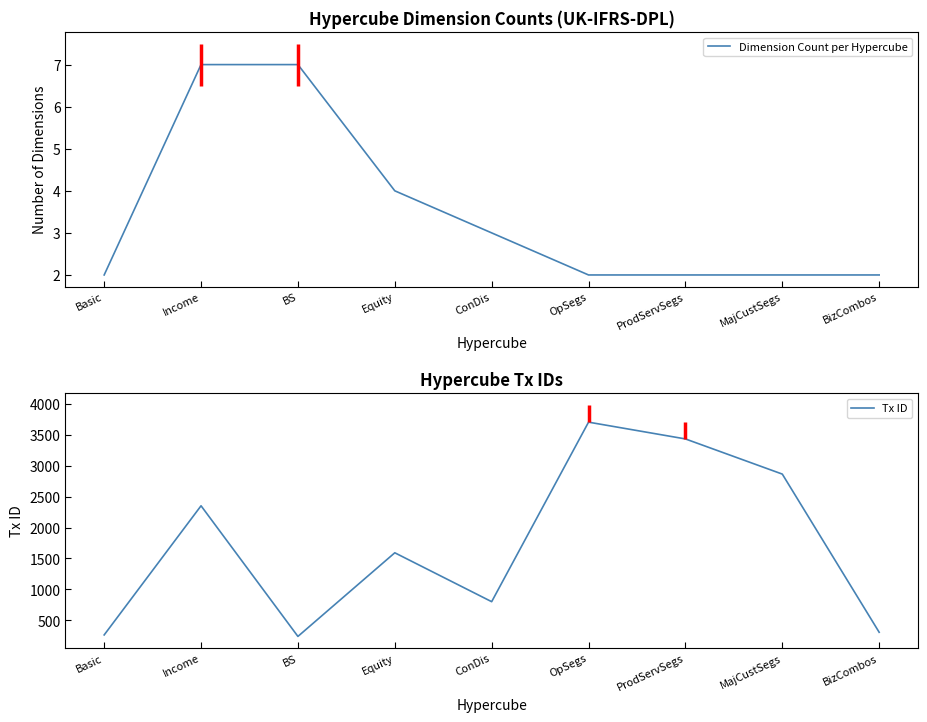

What are all the series names shown in the legend?

Dimension Count per Hypercube, Tx ID